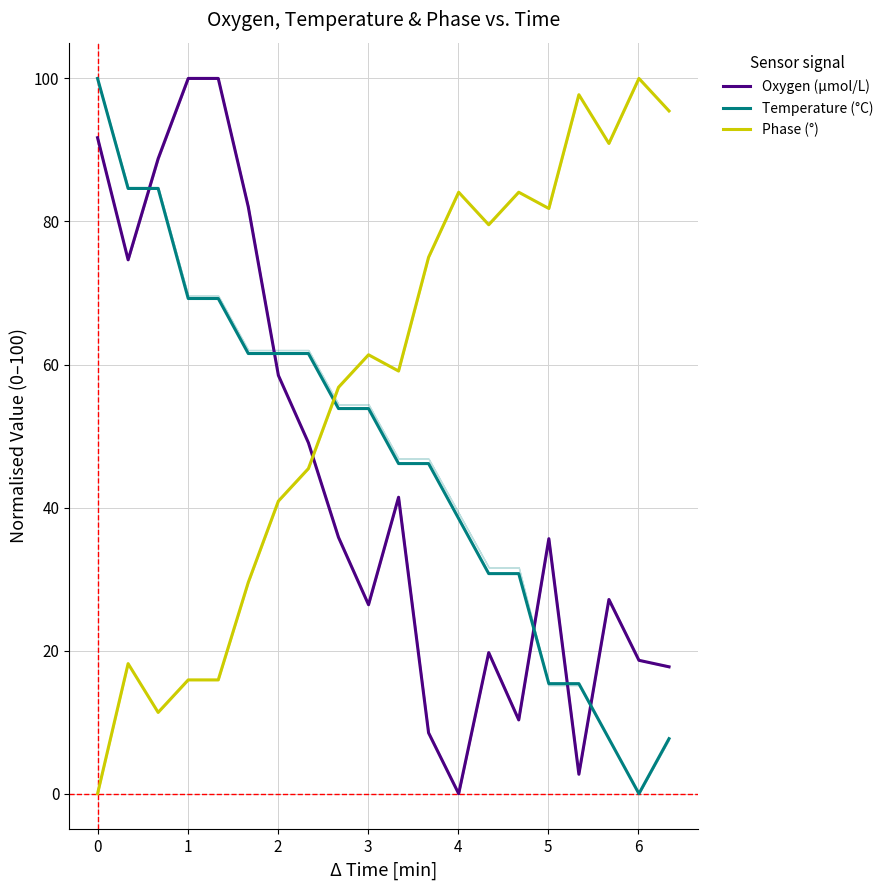

How many times do Oxygen (μmol/L) and Phase (°) cross each other?

1